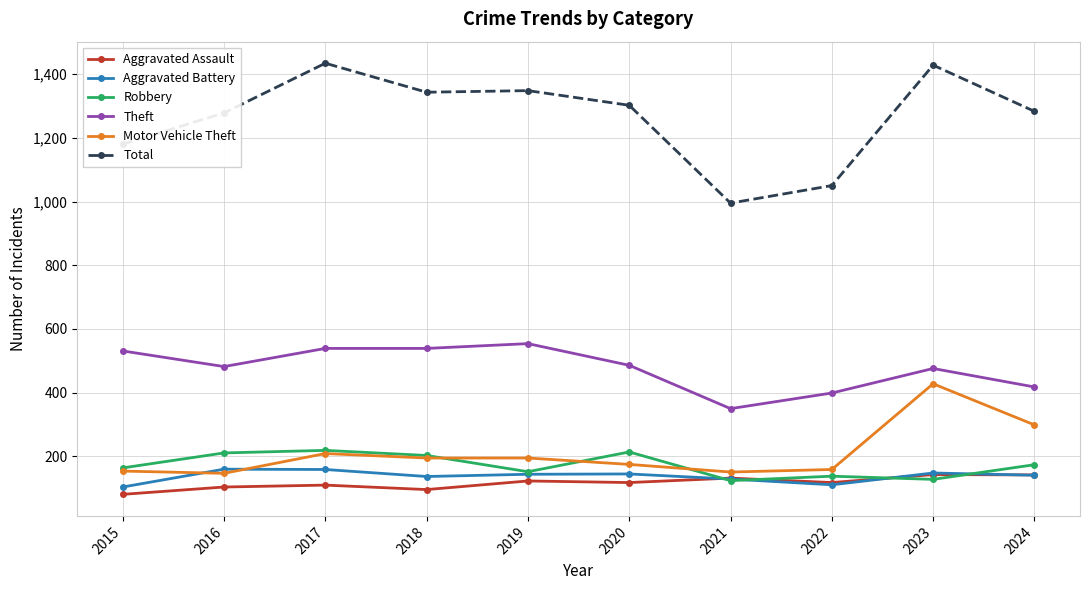

At 2016, list the series in order from smallest to largest.

Aggravated Assault, Motor Vehicle Theft, Aggravated Battery, Robbery, Theft, Total